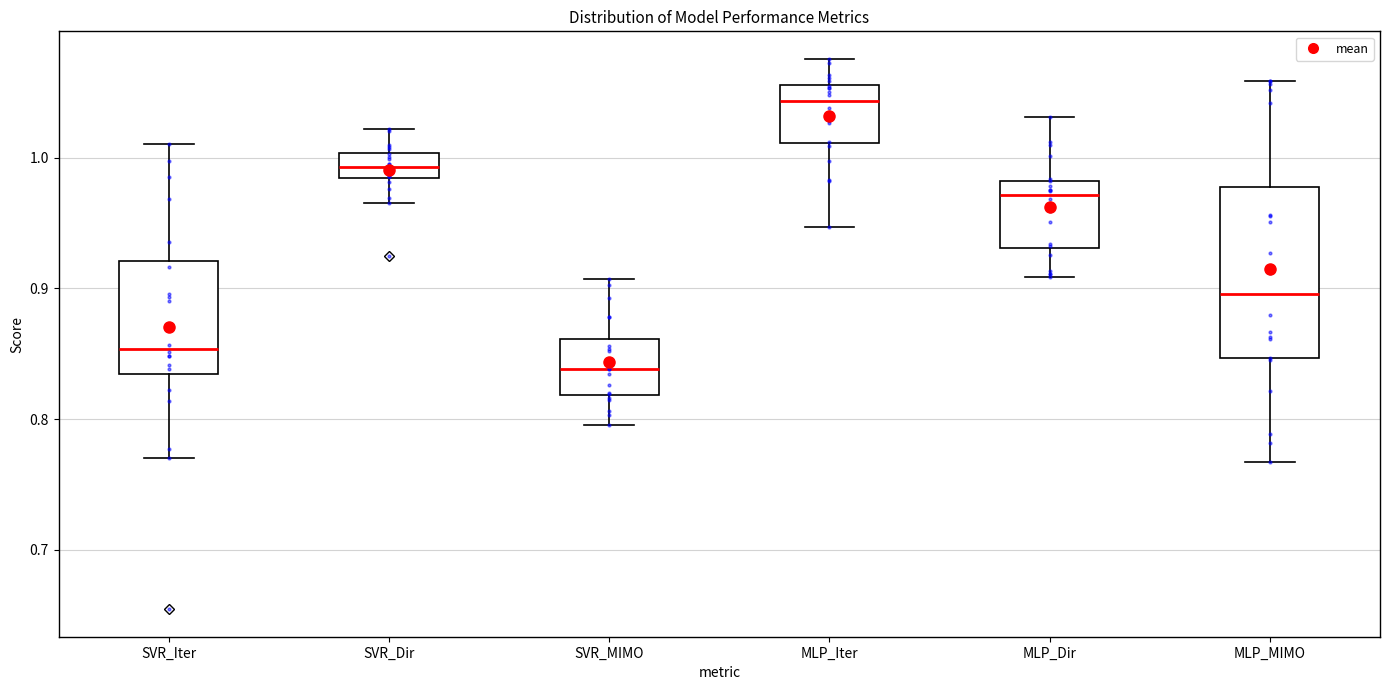

Reading left to right, transcribe this box plot: for each box, give where its median line is, the range the box spans, and where its two whiskers end, as read against the y-axis. The values are not printed on the chart, so give them approximately, as read against the axis.

SVR_Iter: median 0.85, box 0.83 to 0.92, whiskers 0.77 to 1.01
SVR_Dir: median 0.99, box 0.98 to 1.00, whiskers 0.97 to 1.02
SVR_MIMO: median 0.84, box 0.82 to 0.86, whiskers 0.80 to 0.91
MLP_Iter: median 1.04, box 1.01 to 1.06, whiskers 0.95 to 1.08
MLP_Dir: median 0.97, box 0.93 to 0.98, whiskers 0.91 to 1.03
MLP_MIMO: median 0.90, box 0.85 to 0.98, whiskers 0.77 to 1.06